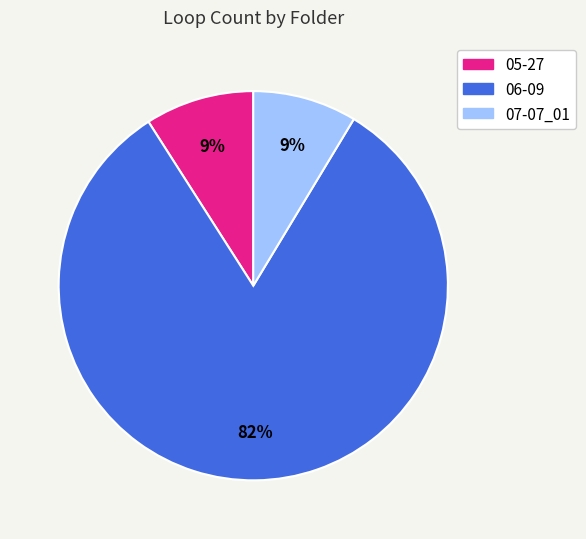

How many slices are in this pie chart?

3